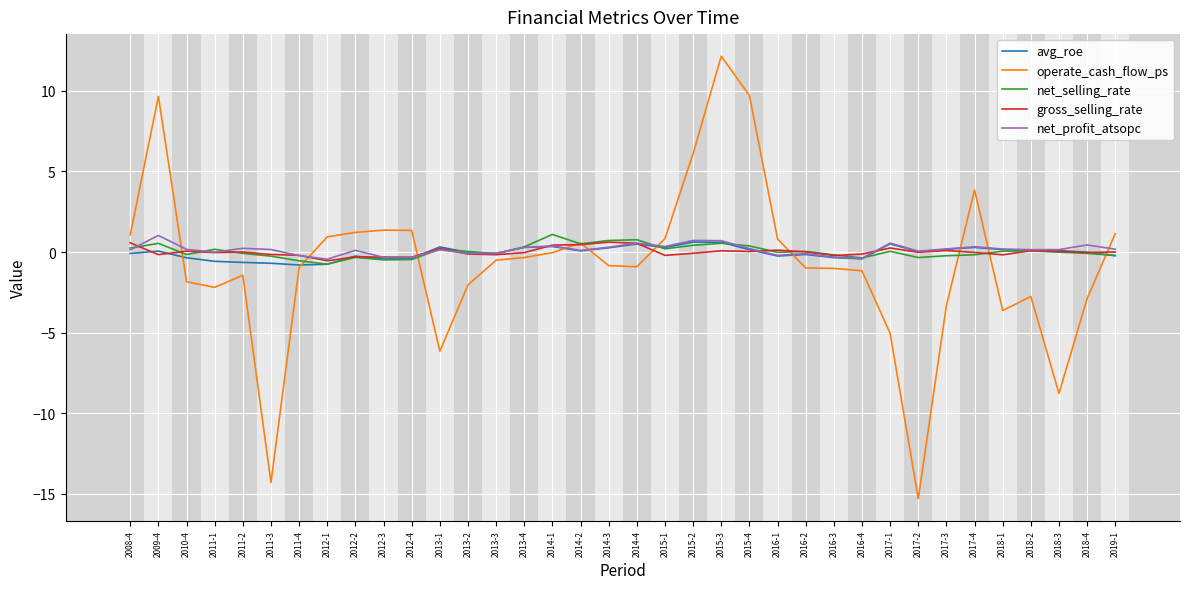

In net_selling_rate, how many points are lower than both neighbors (excluding endpoints)?

9